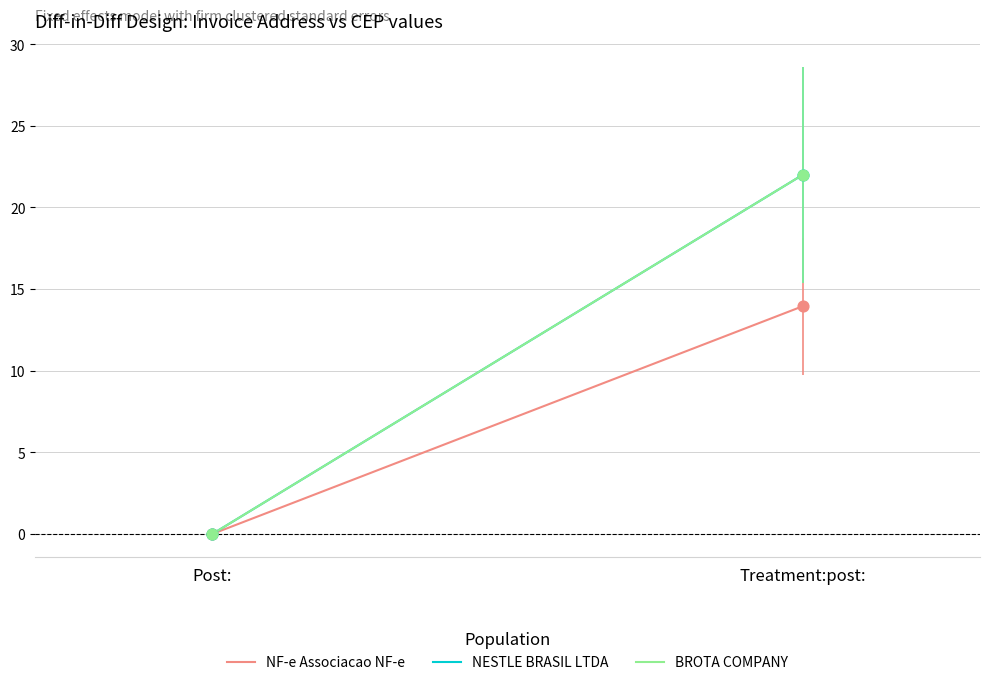

At which category is the sum across all series the highest?

Treatment:post: